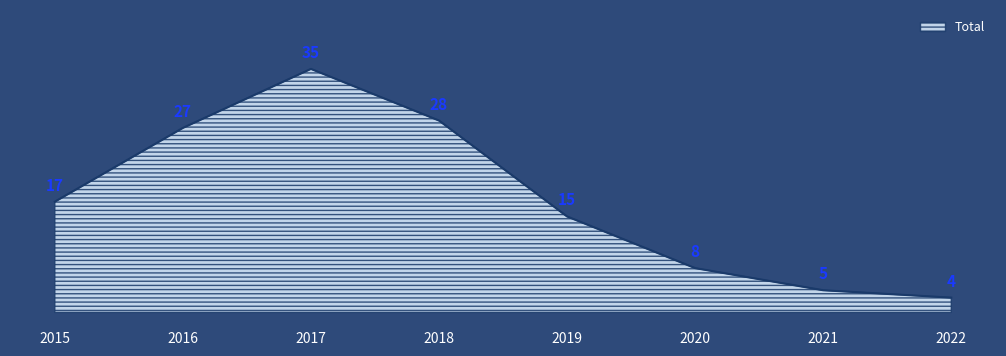

True or false: the data shows 23 at 2019.

False